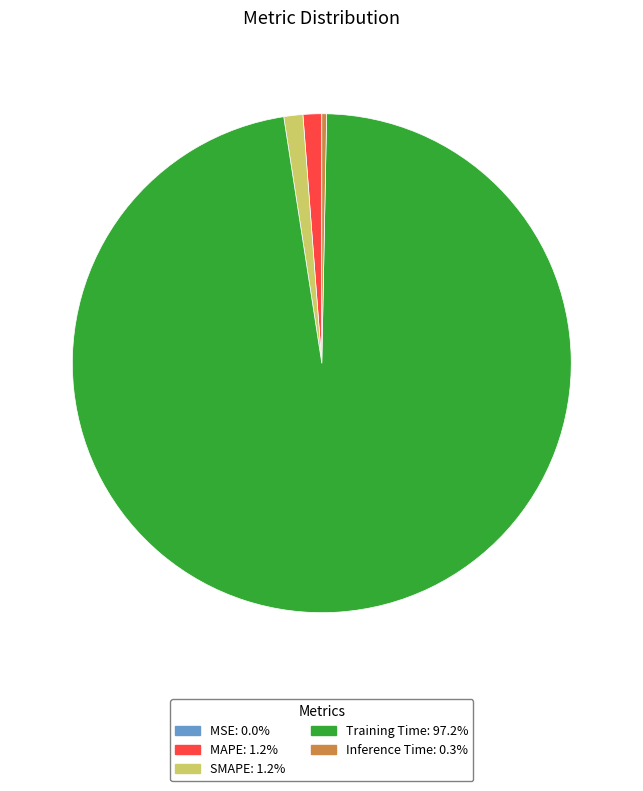

Do Inference Time and MAPE together represent more than half of the pie?

No